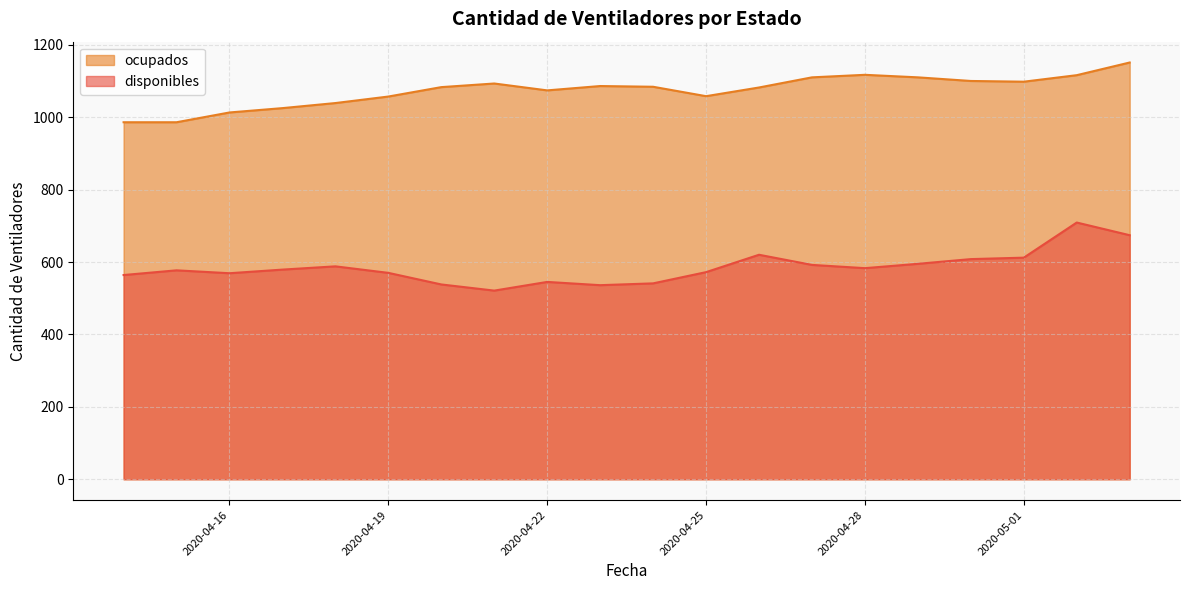

What is the lowest value of the ocupados series?

986